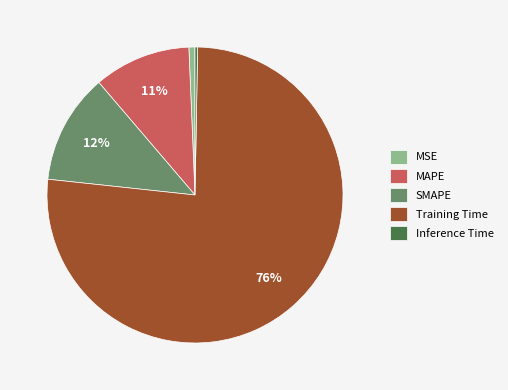

Is the sum of MAPE and Training Time greater than half?

Yes